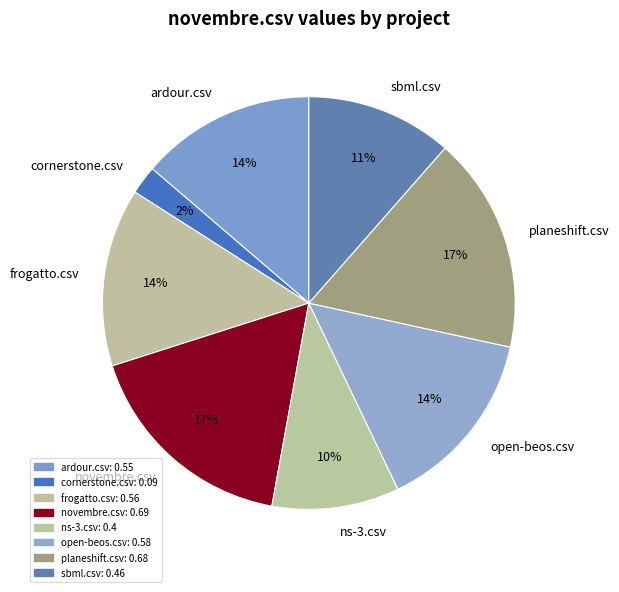

Does frogatto.csv represent more than half of the total?

No